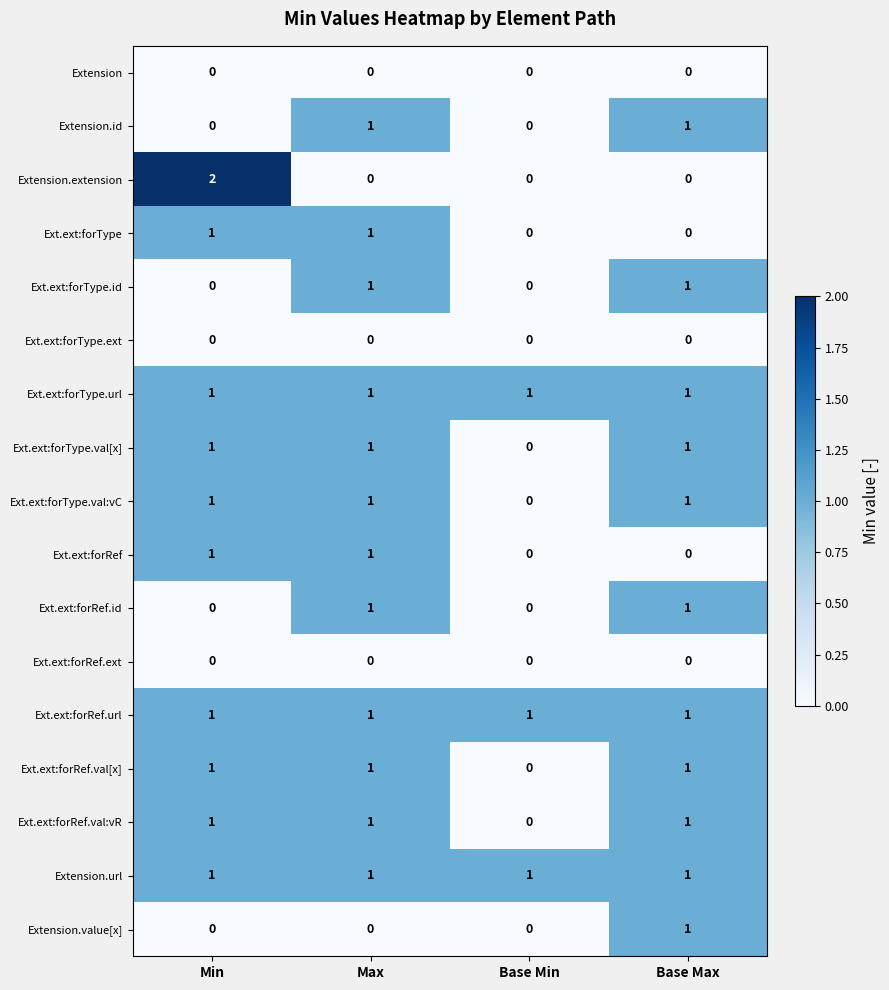

How many Ext.ext:forRef values are between 0 and 1?

4